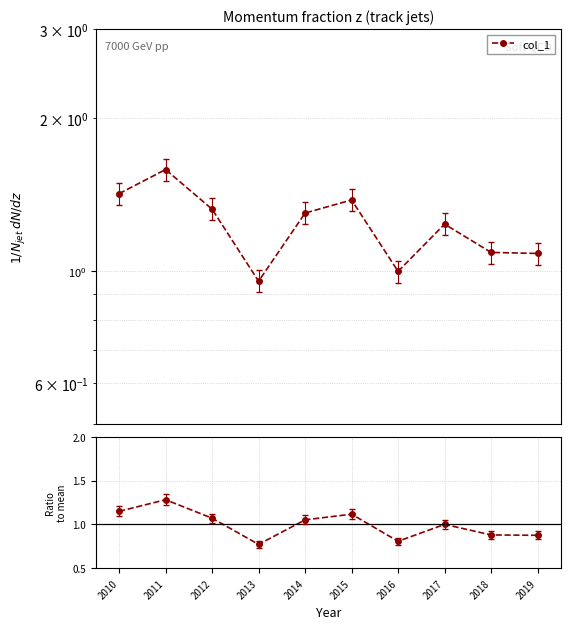

The col_1 / mean series shows 1.8 at 2014. True or false?

False